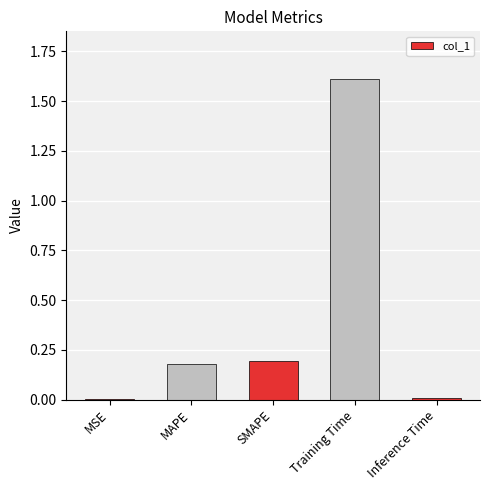

Between Inference Time and MAPE, which is larger?

MAPE